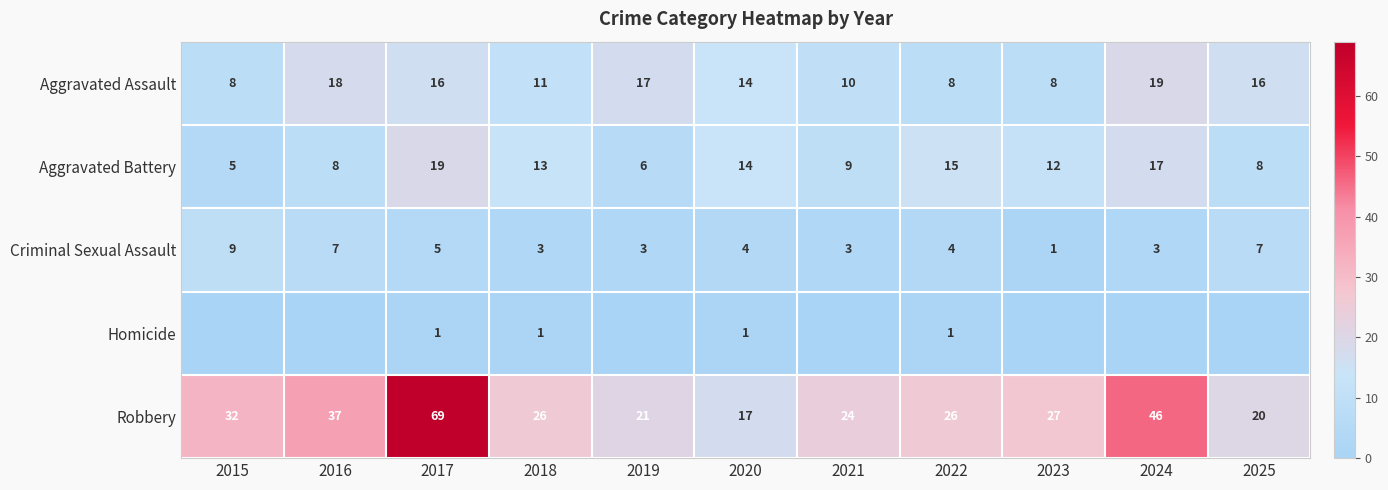

How many data points does each series have?

11